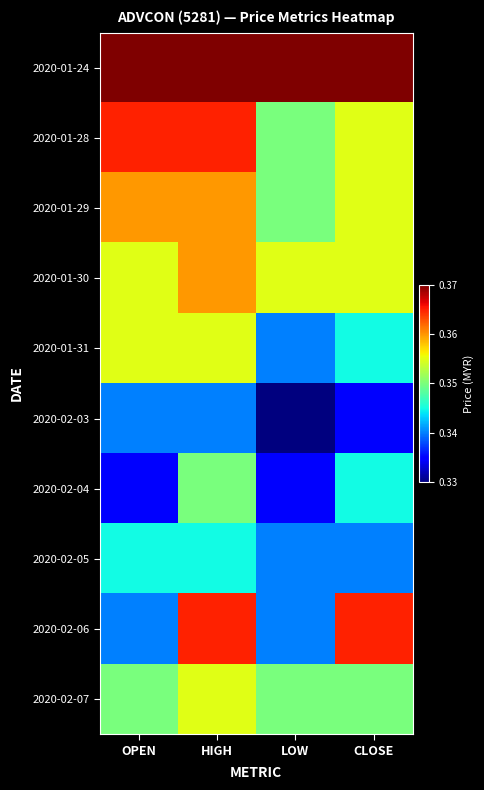

Reading left to right, list all the values displayed in this chart.

2020-01-24: OPEN=0.4	HIGH=0.4	LOW=0.4	CLOSE=0.4
2020-01-28: OPEN=0.4	HIGH=0.4	LOW=0.3	CLOSE=0.4
2020-01-29: OPEN=0.4	HIGH=0.4	LOW=0.3	CLOSE=0.4
2020-01-30: OPEN=0.4	HIGH=0.4	LOW=0.4	CLOSE=0.4
2020-01-31: OPEN=0.4	HIGH=0.4	LOW=0.3	CLOSE=0.3
2020-02-03: OPEN=0.3	HIGH=0.3	LOW=0.3	CLOSE=0.3
2020-02-04: OPEN=0.3	HIGH=0.3	LOW=0.3	CLOSE=0.3
2020-02-05: OPEN=0.3	HIGH=0.3	LOW=0.3	CLOSE=0.3
2020-02-06: OPEN=0.3	HIGH=0.4	LOW=0.3	CLOSE=0.4
2020-02-07: OPEN=0.3	HIGH=0.4	LOW=0.3	CLOSE=0.3